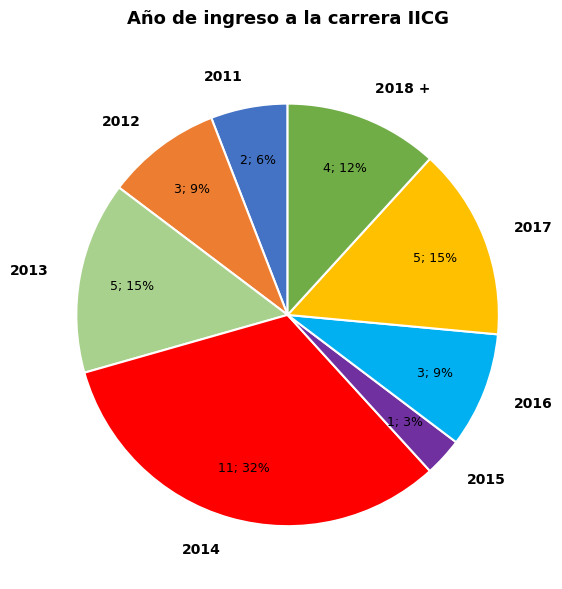

What is the largest slice in the pie chart?

2014